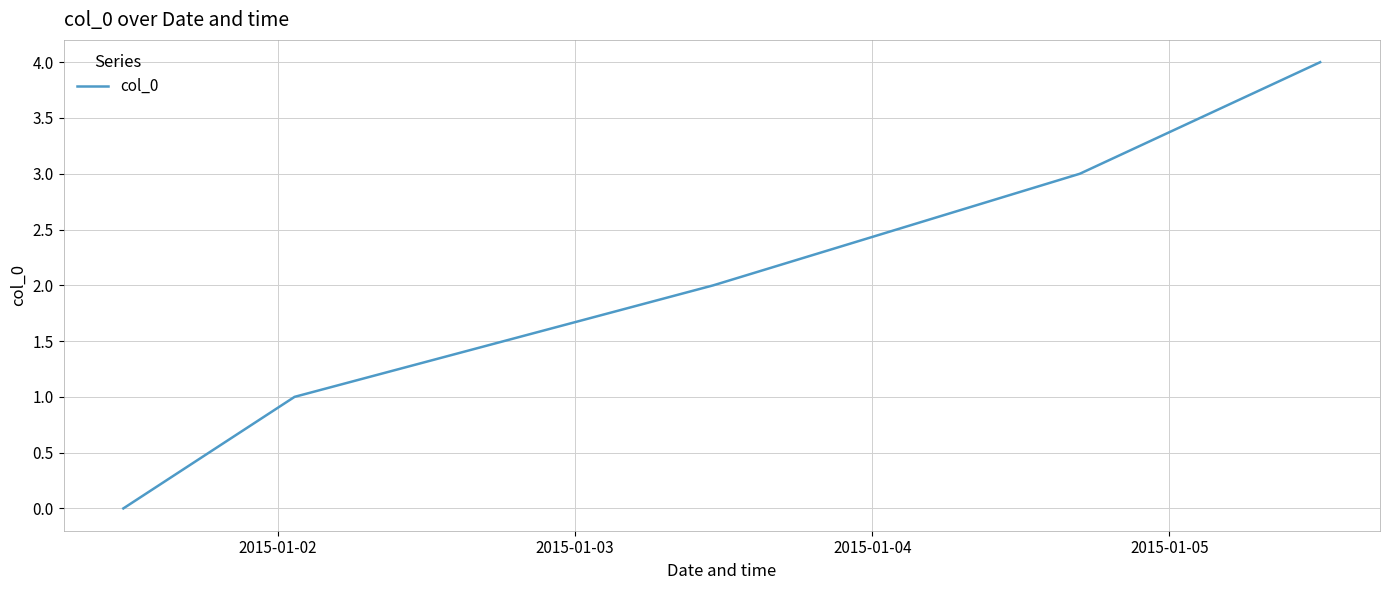

Count the values in the range 1 to 3.

3